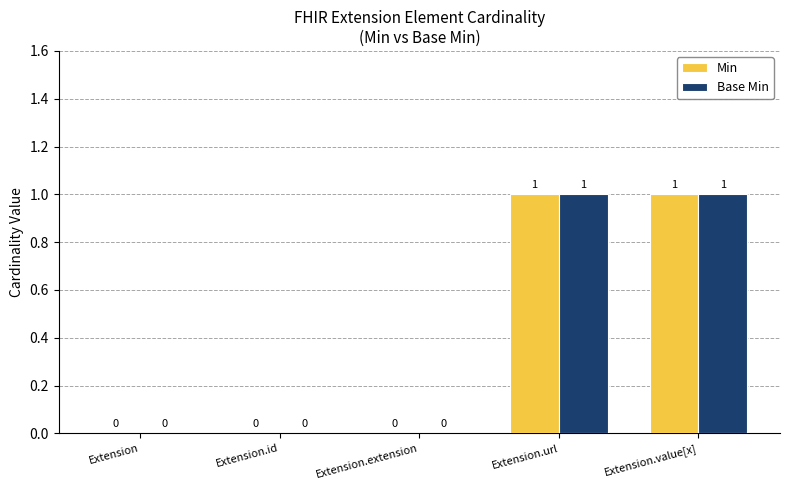

Reading left to right, list all the values displayed in this chart.

Min: 0	0	0	1	1
Base Min: 0	0	0	1	1